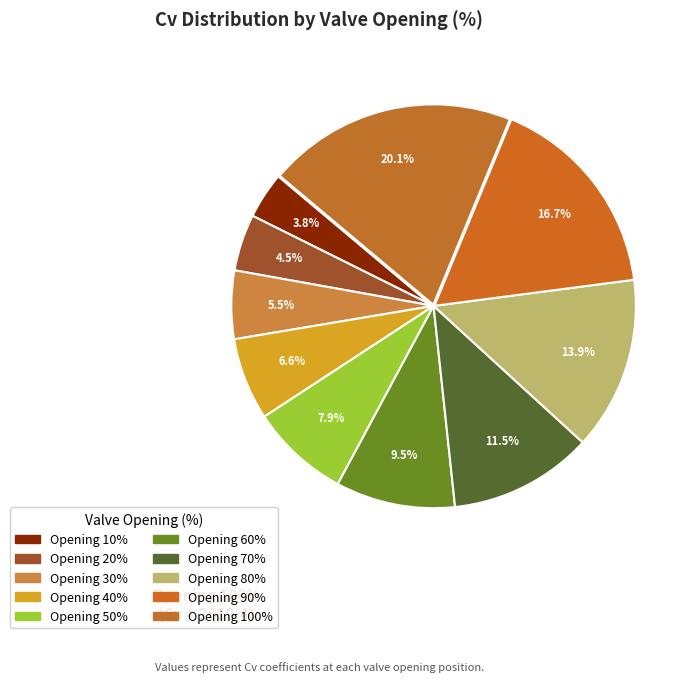

To the nearest percent, what is the difference between the 90% and 20% slice percentages?

12%